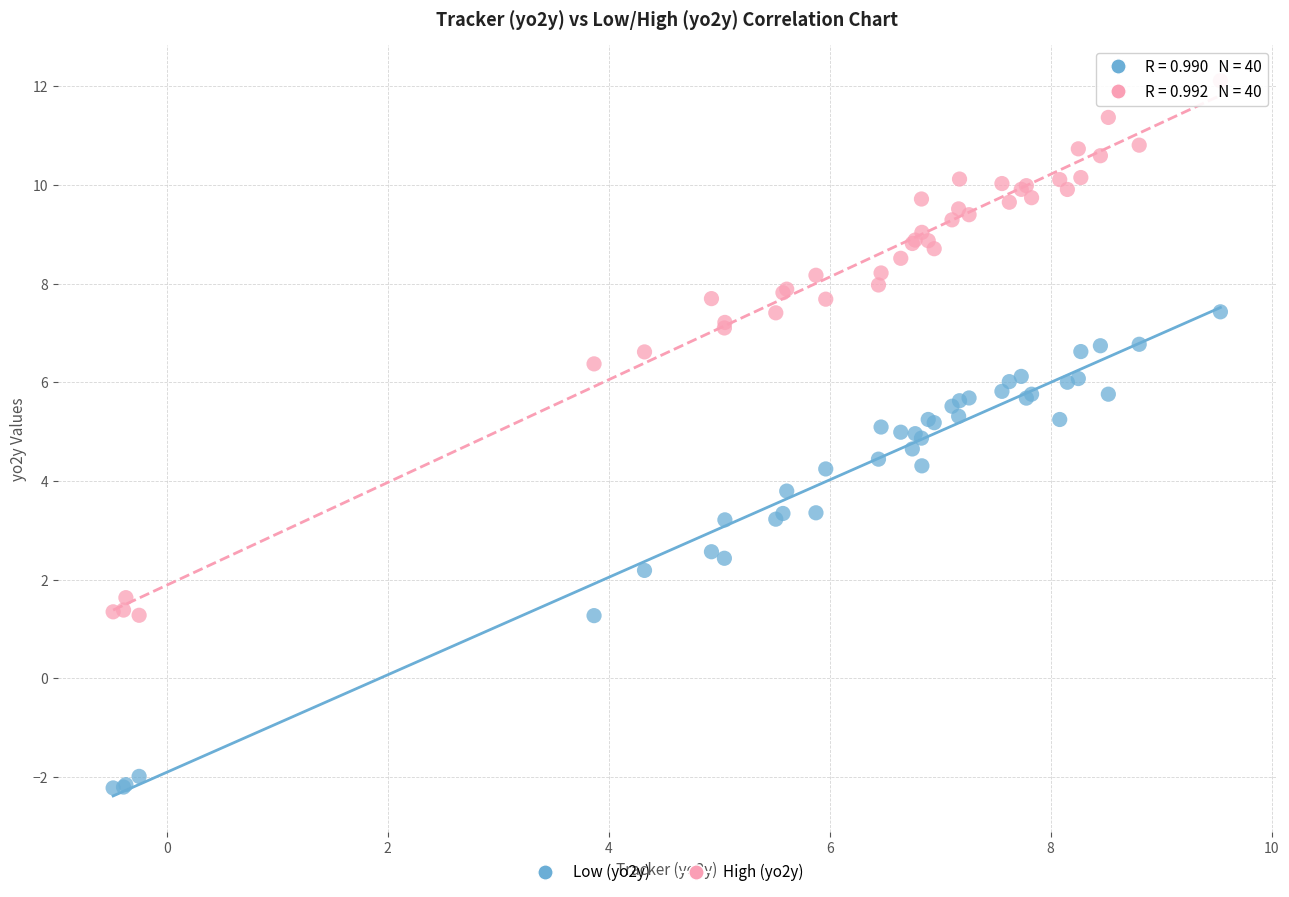

Which series has the widest spread of Y values?

High (yo2y)